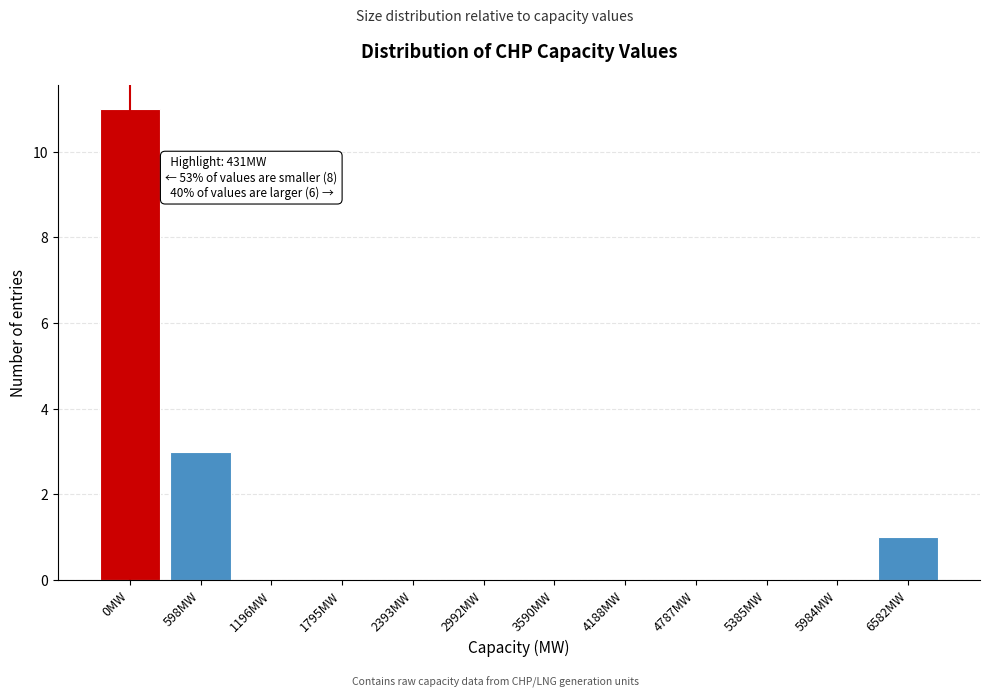

Reading left to right, what are all the values shown in this chart?

0MW=11	598MW=3	1196MW=0	1795MW=0	2393MW=0	2992MW=0	3590MW=0	4188MW=0	4787MW=0	5385MW=0	5984MW=0	6582MW=1